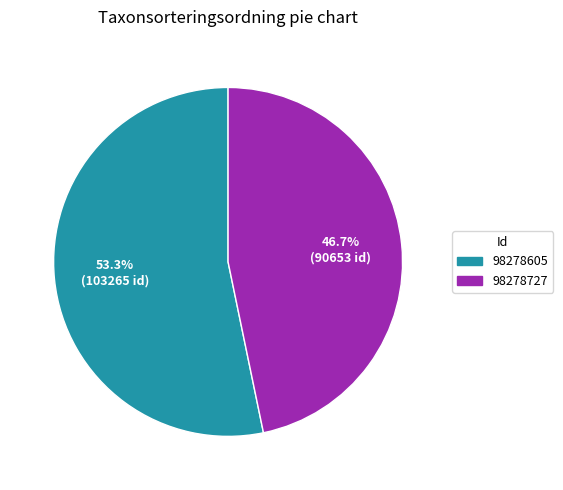

True or false: 98278605 accounts for 45% of the total.

False